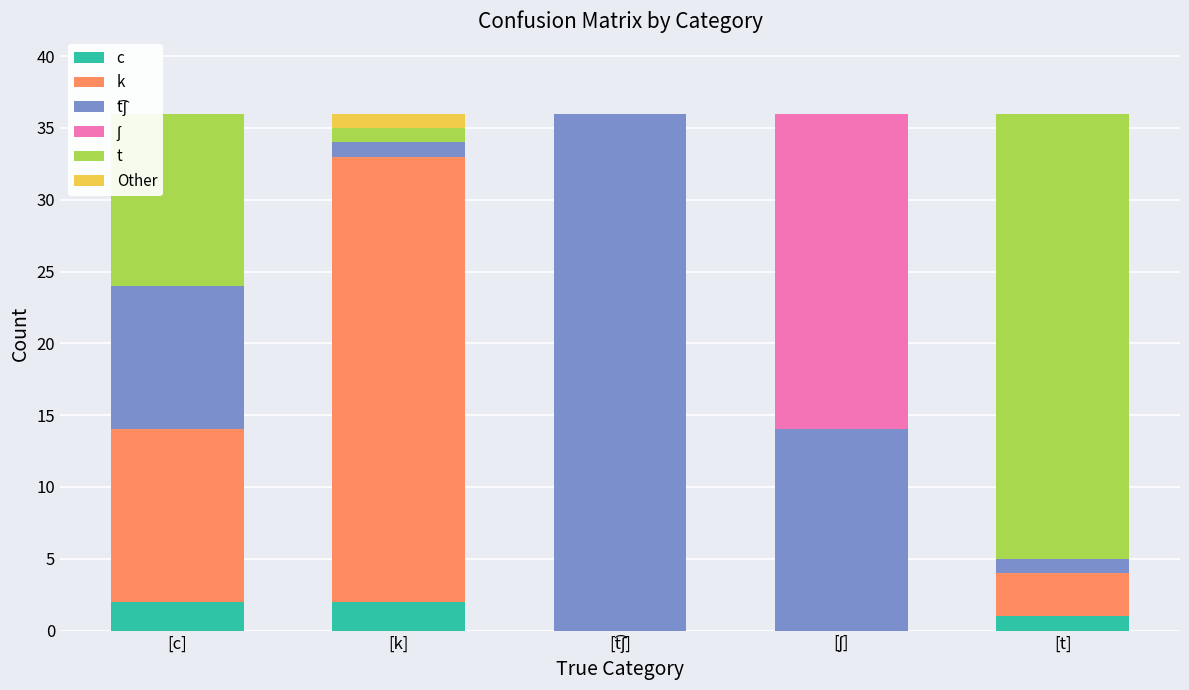

At how many categories does at least one series exceed 17?

4